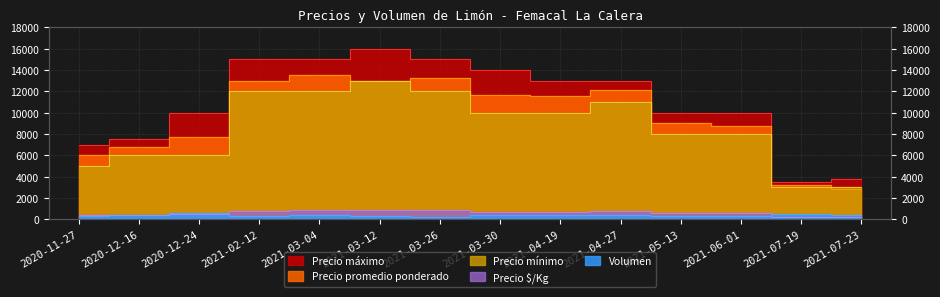

True or false: Precio mínimo and Precio máximo cross at least once.

False